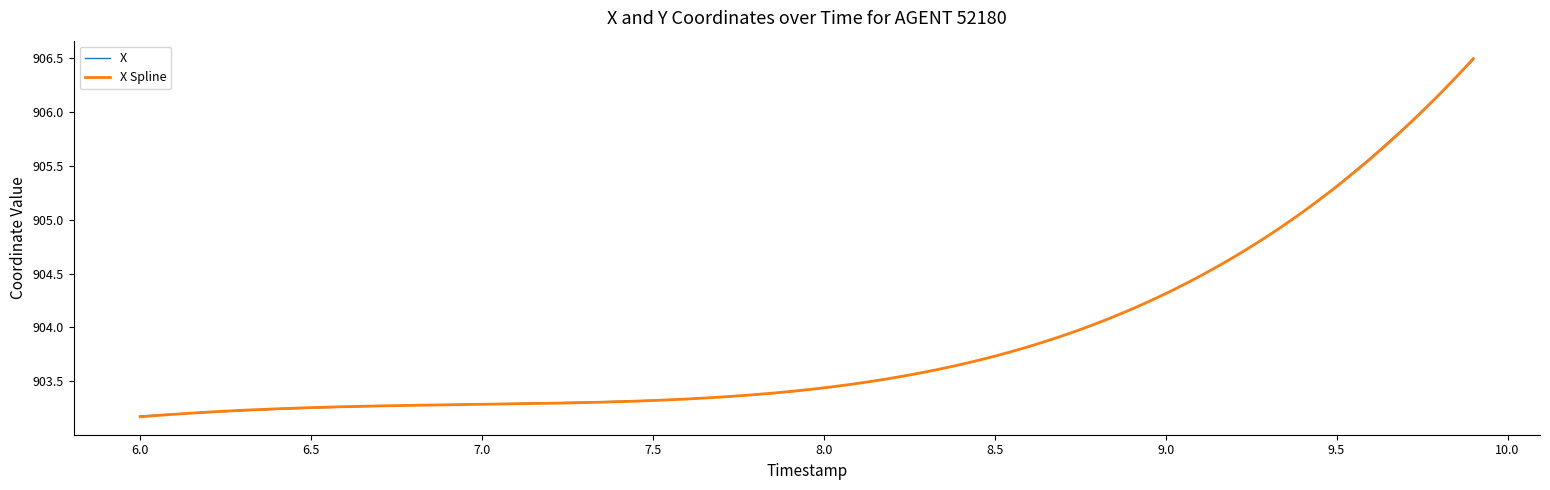

What is the minimum value shown in the chart?

903.2